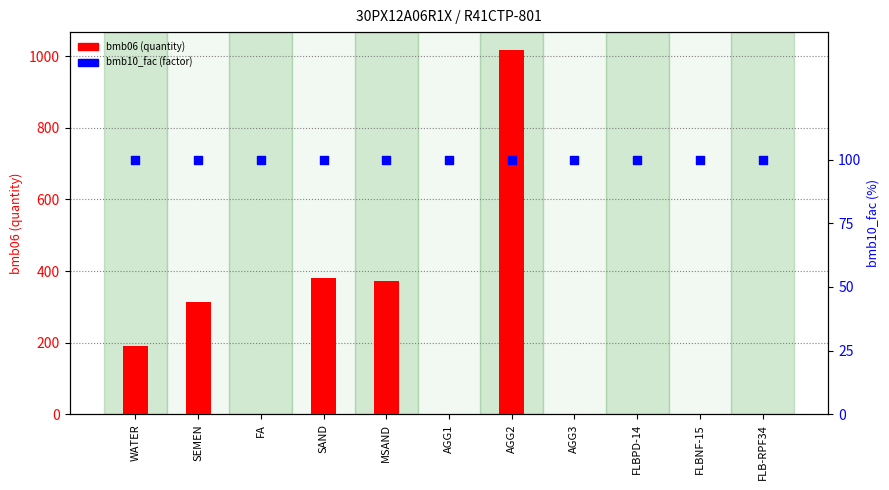

Which series has the largest total across all categories?

bmb06 (quantity)